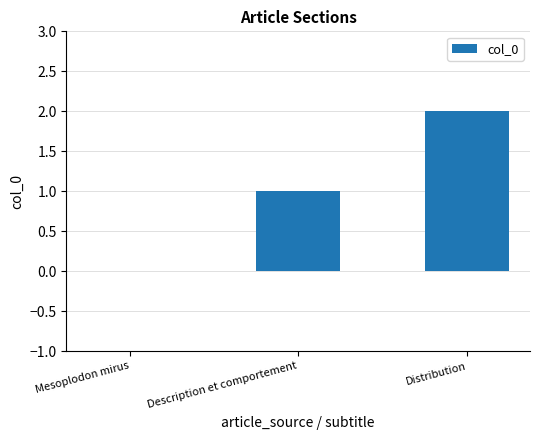

The chart shows a value of 1 at Distribution. True or false?

False